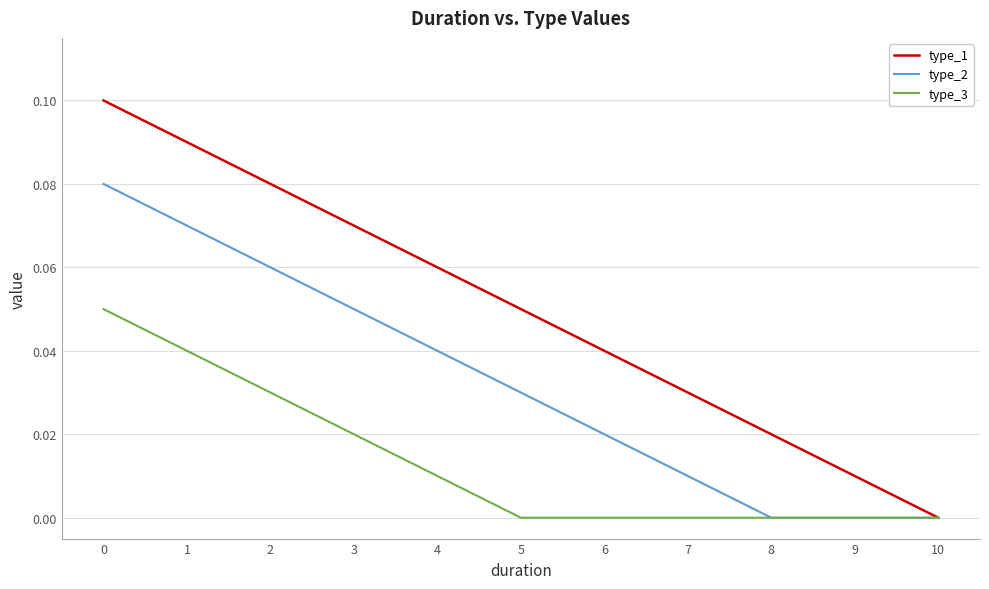

At which label does type_1 reach its minimum?

10